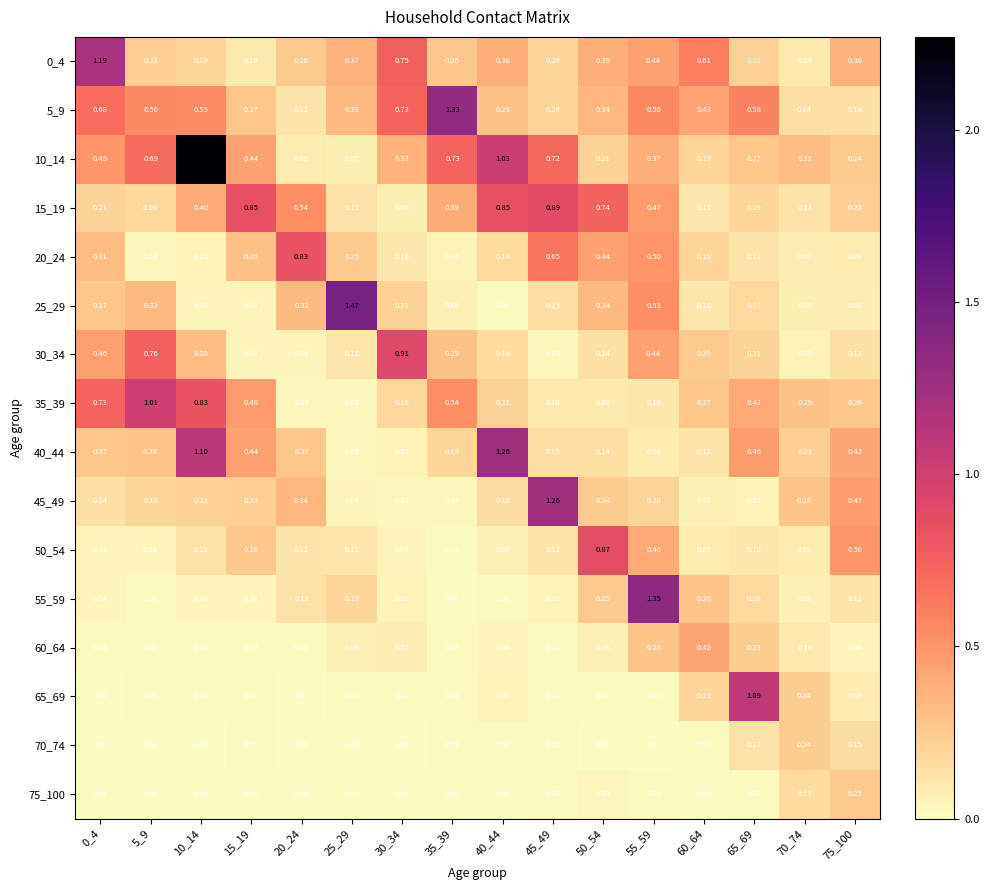

Is the value of 25_29 at 75_100 greater than the value of 45_49 at 70_74?

No